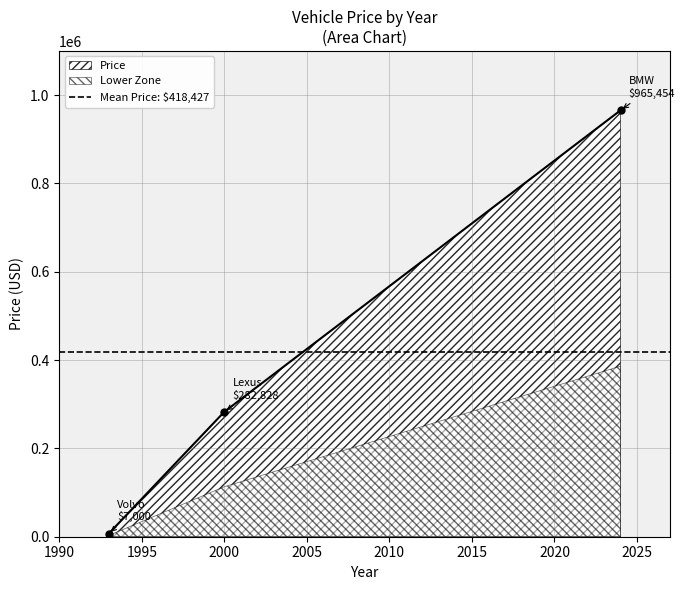

Reading left to right, what are all the values shown in this chart?

1993=7000	2000=282828	2024=965454